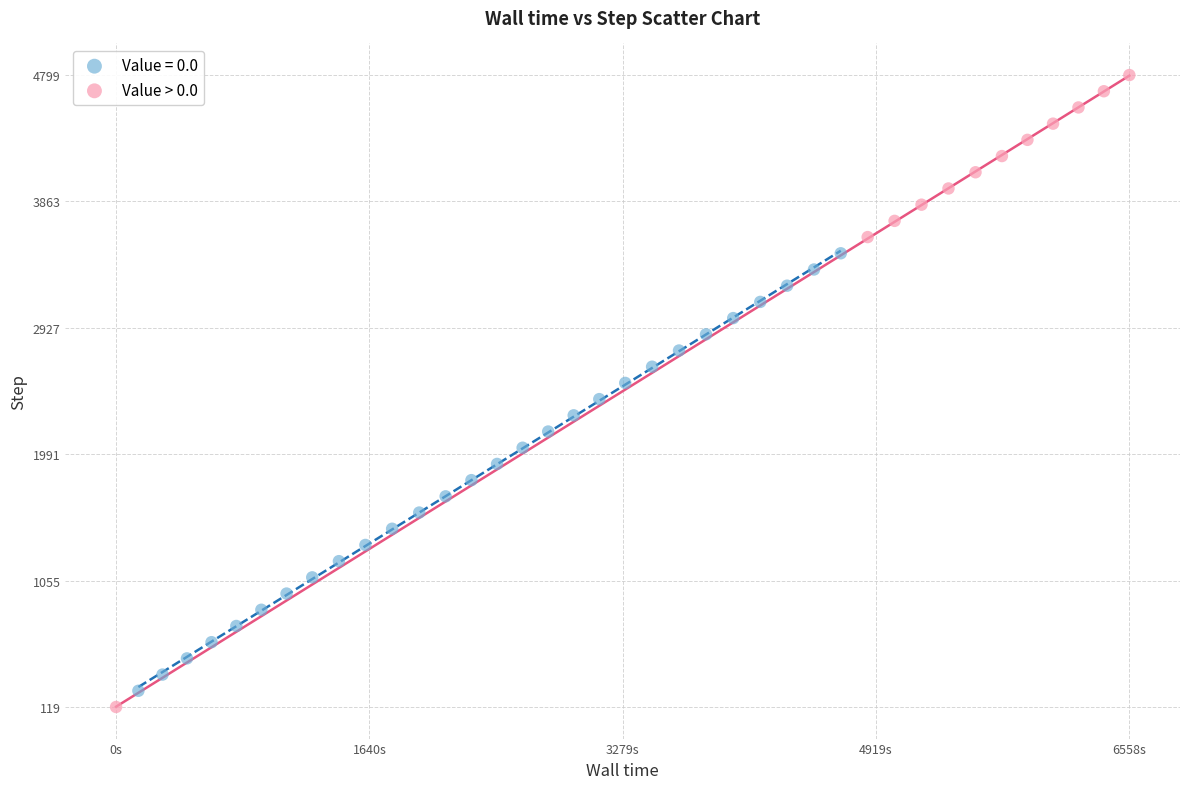

Which series has the widest spread of Y values?

Value > 0.0